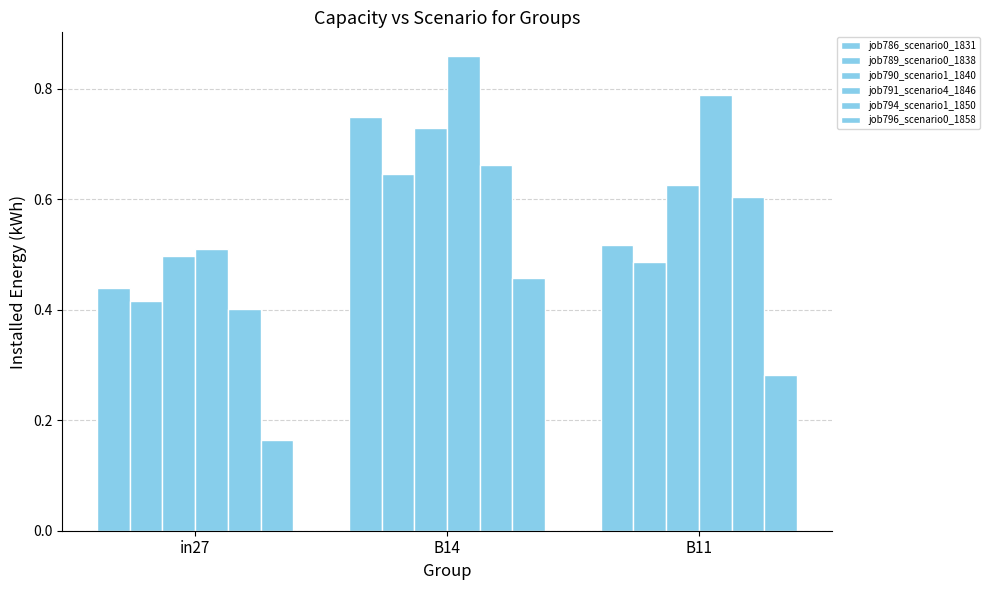

At which category is the sum across all series the highest?

B14